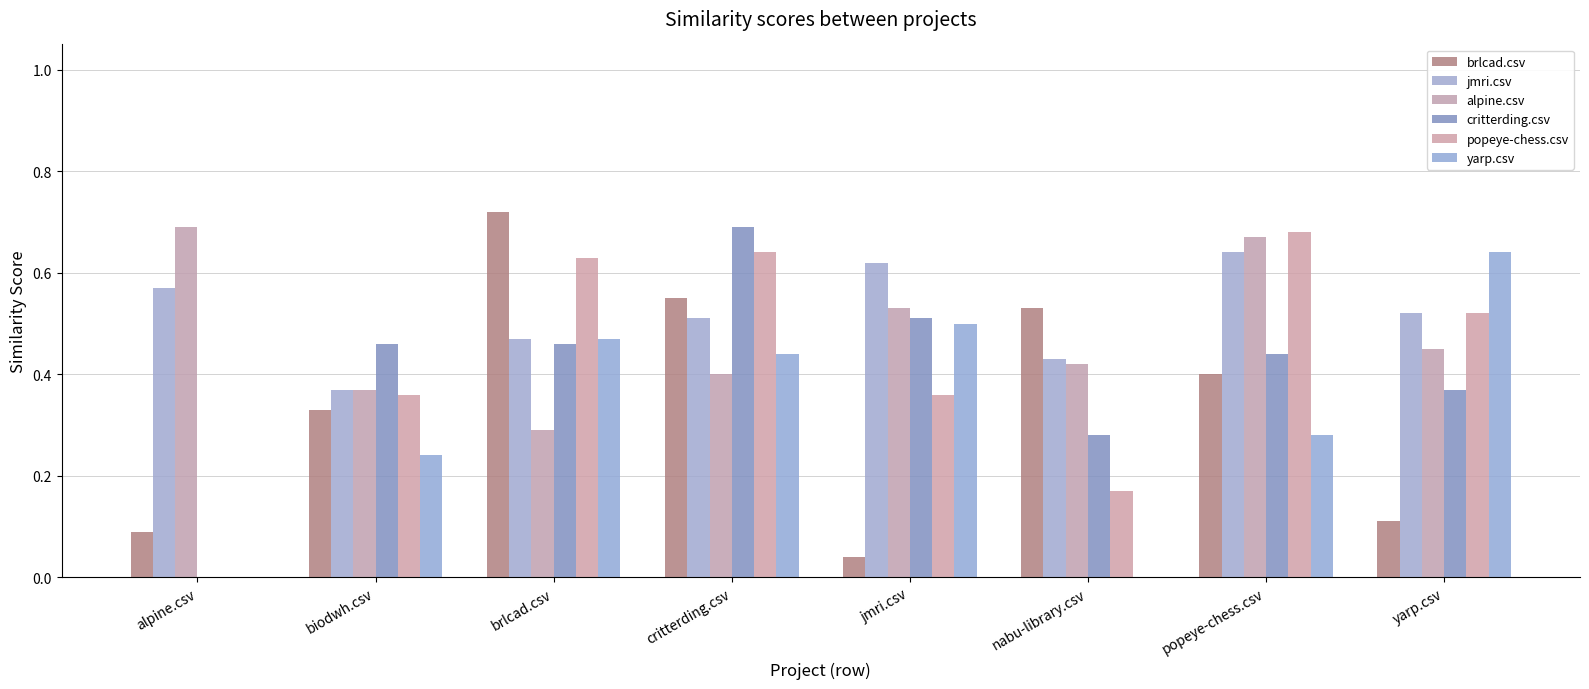

Which category has the highest value across all series?

brlcad.csv